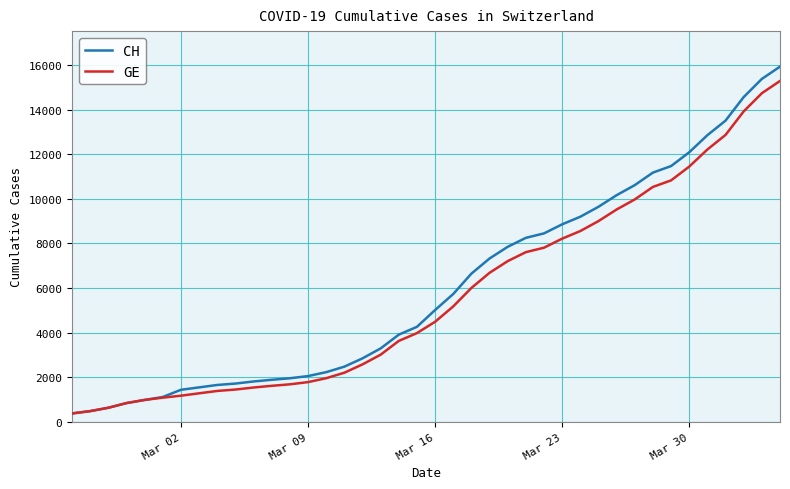

What is the minimum value shown in the chart?

375